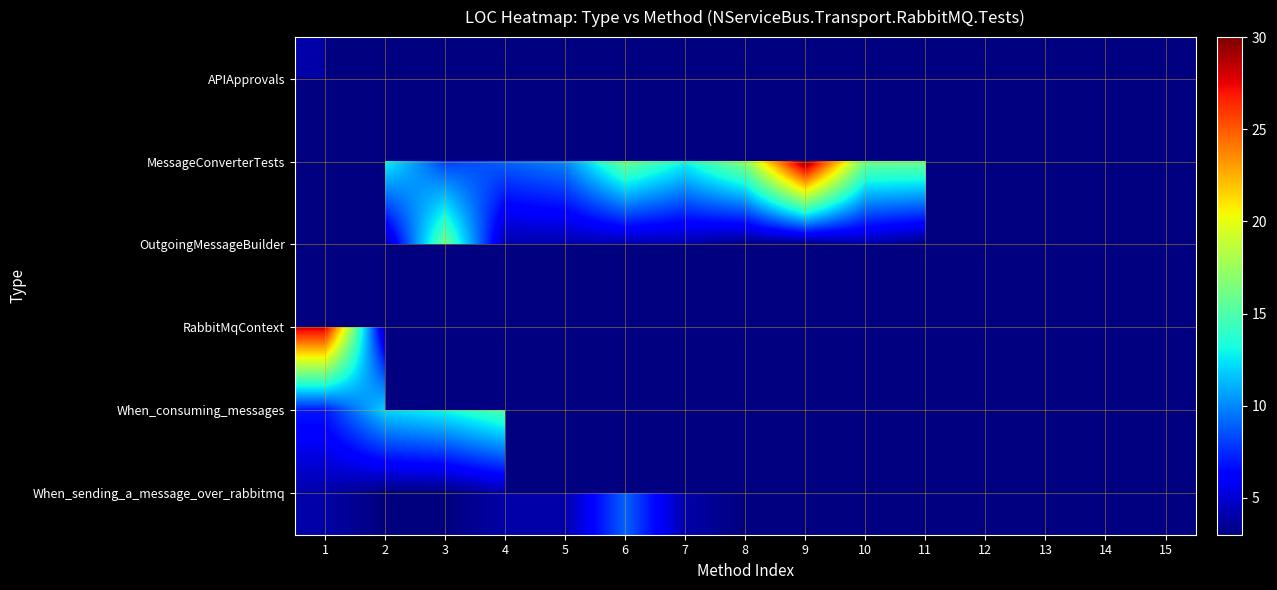

At which label does MessageConverterTests reach its peak?

1